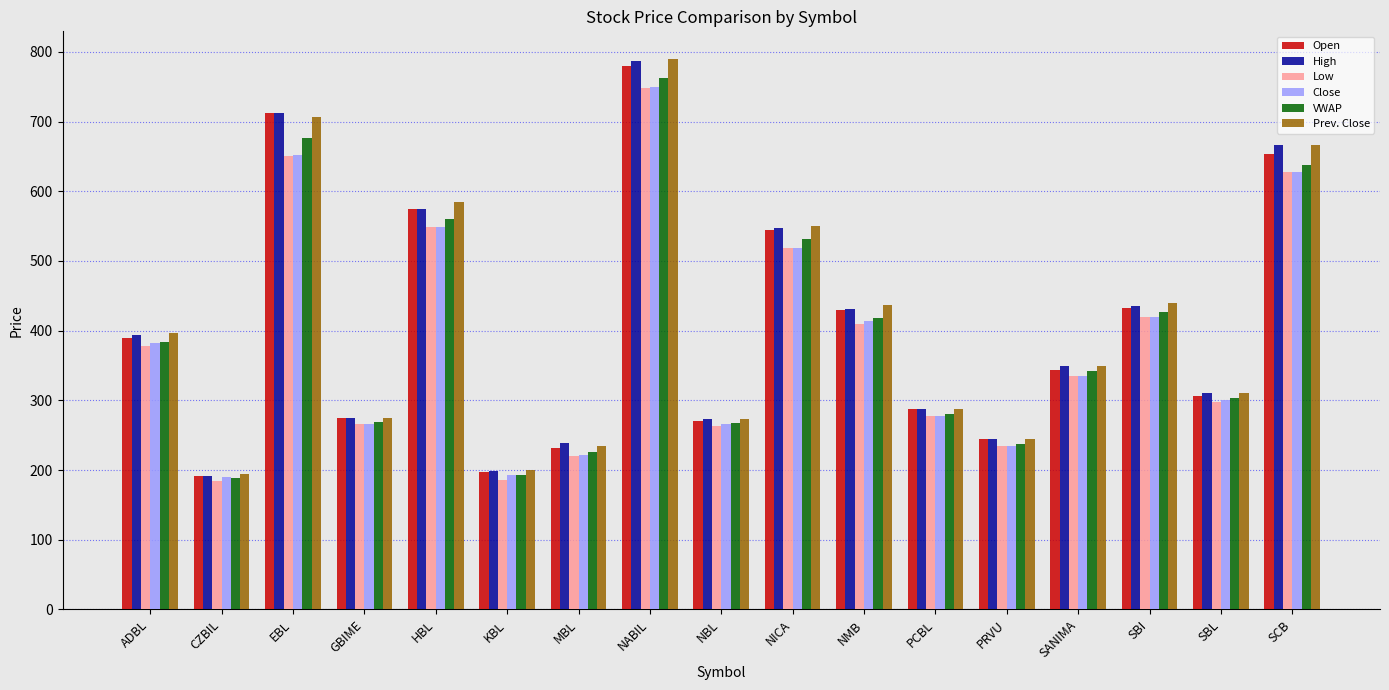

What is the spread (max minus min) of values at SCB?

40.0